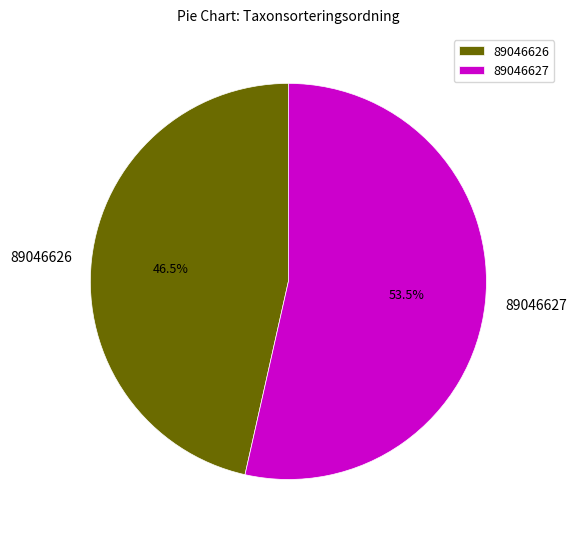

The 89046626 slice represents 41% of the pie. True or false?

False